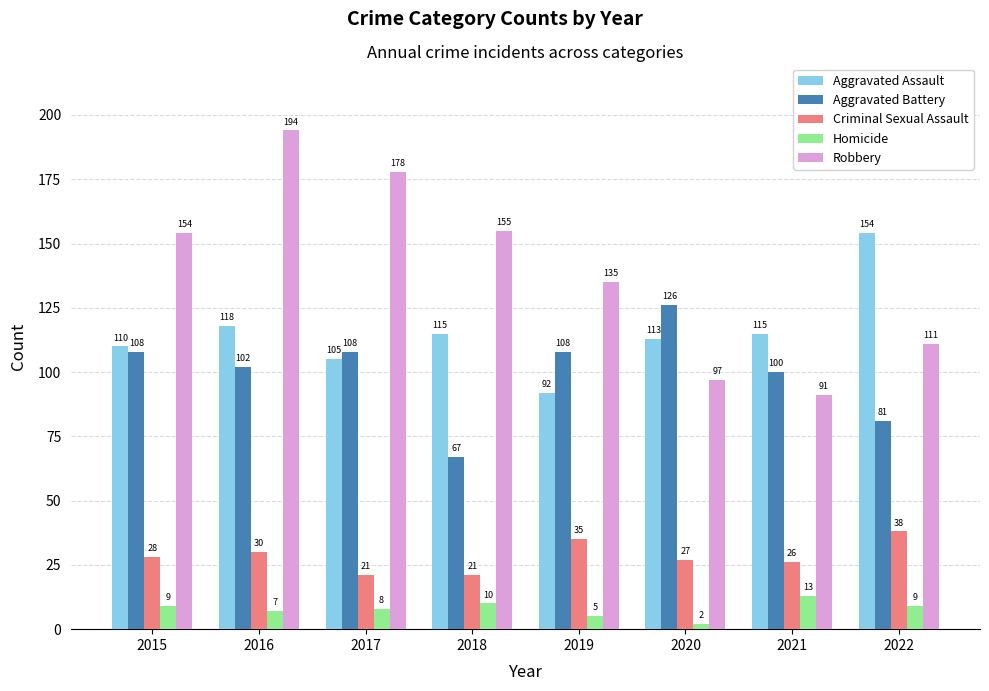

The Robbery series shows 111 at 2022. True or false?

True